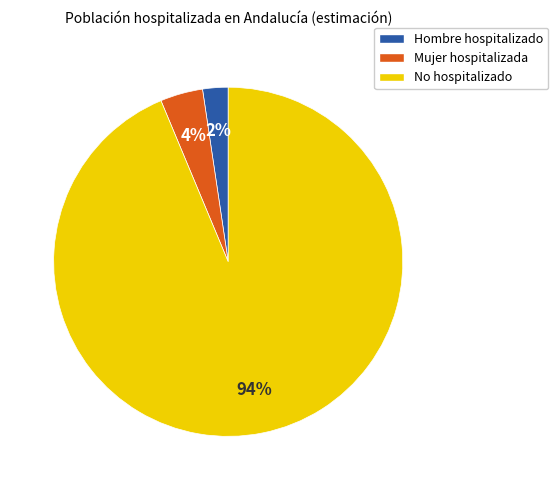

Which category has the smallest portion of the pie?

Hombre hospitalizado